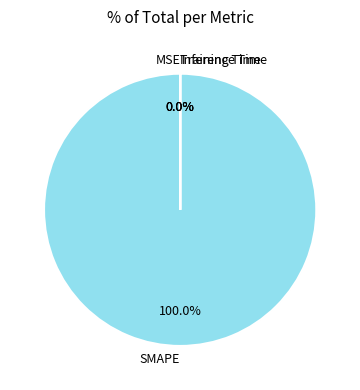

How many segments does this pie chart have?

4